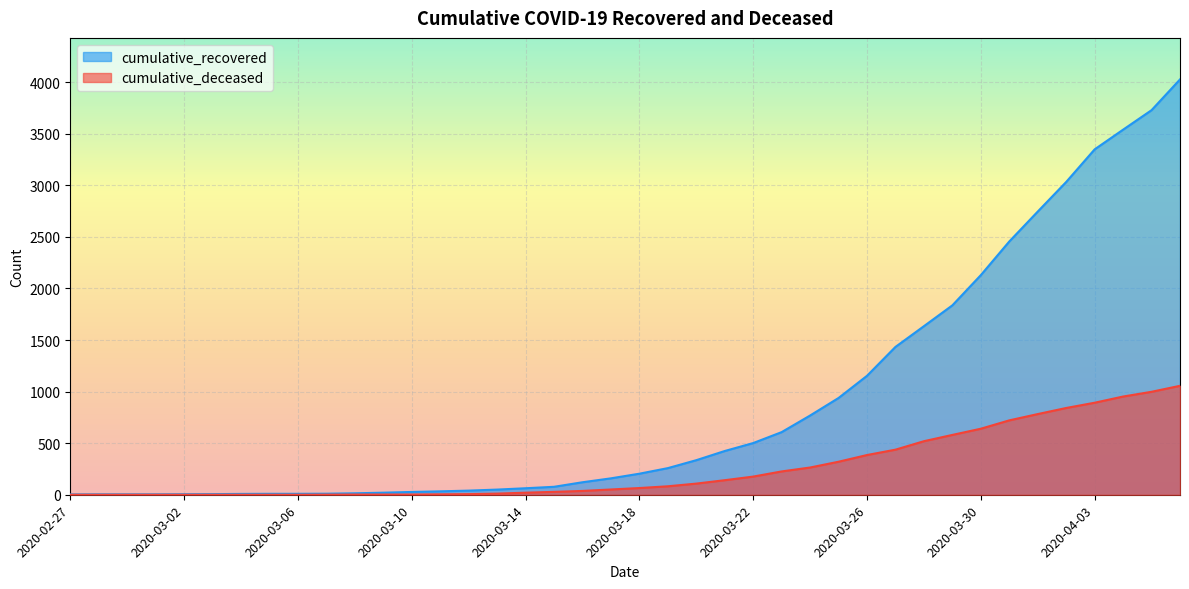

What is the label of the 37th point from the left?

2020-04-03